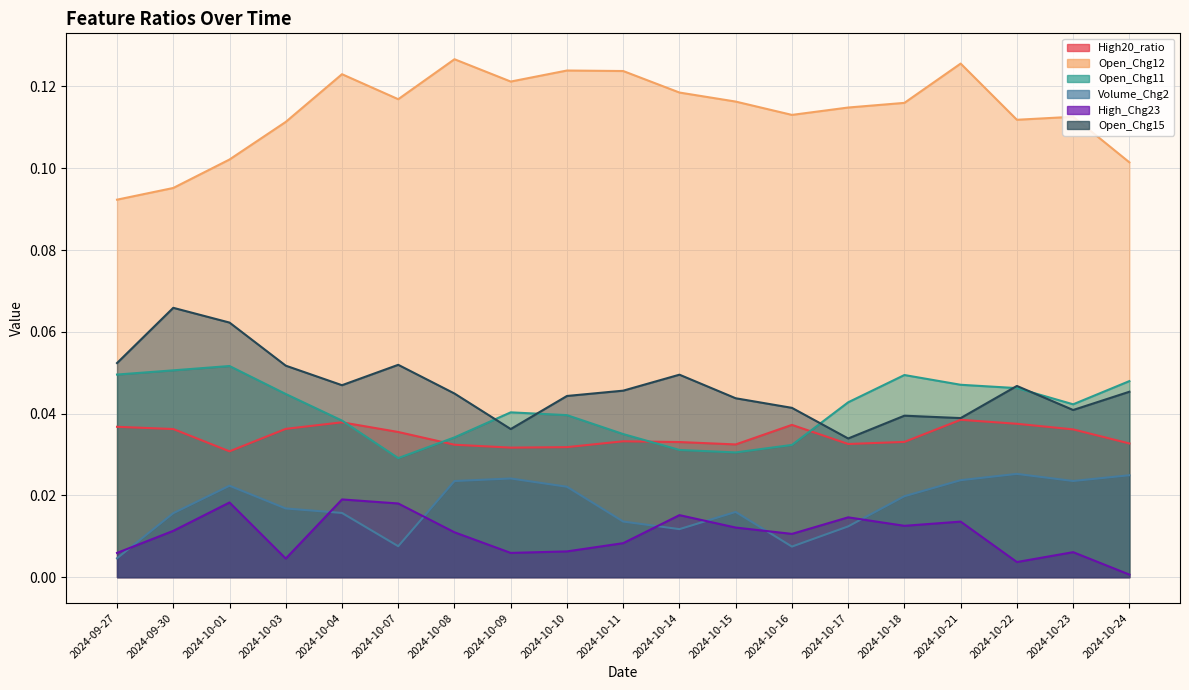

What is the label of the 12th point from the left?

2024-10-15